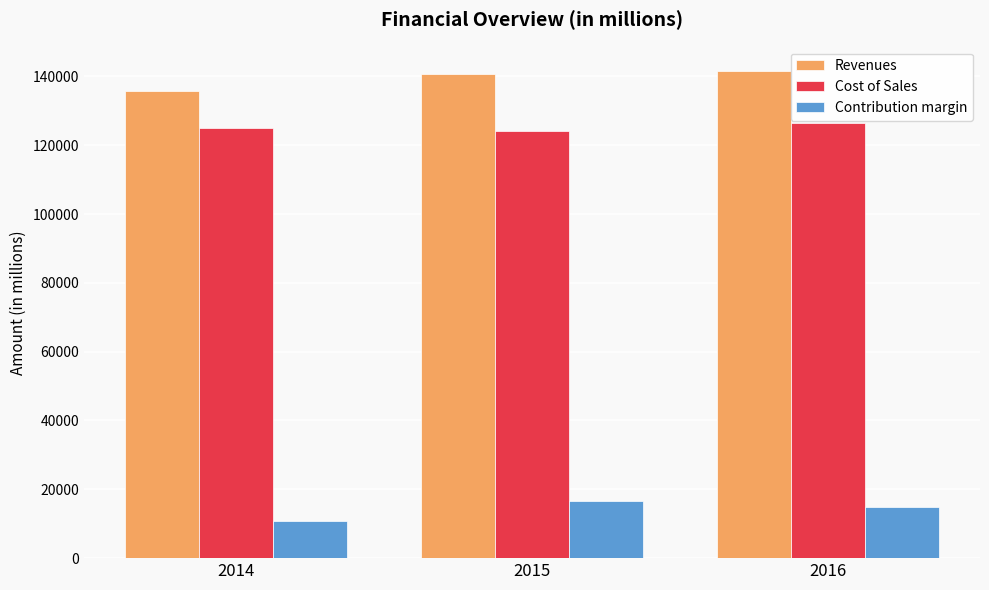

What is the value of the Revenues bar at the 2nd from the left?

140566